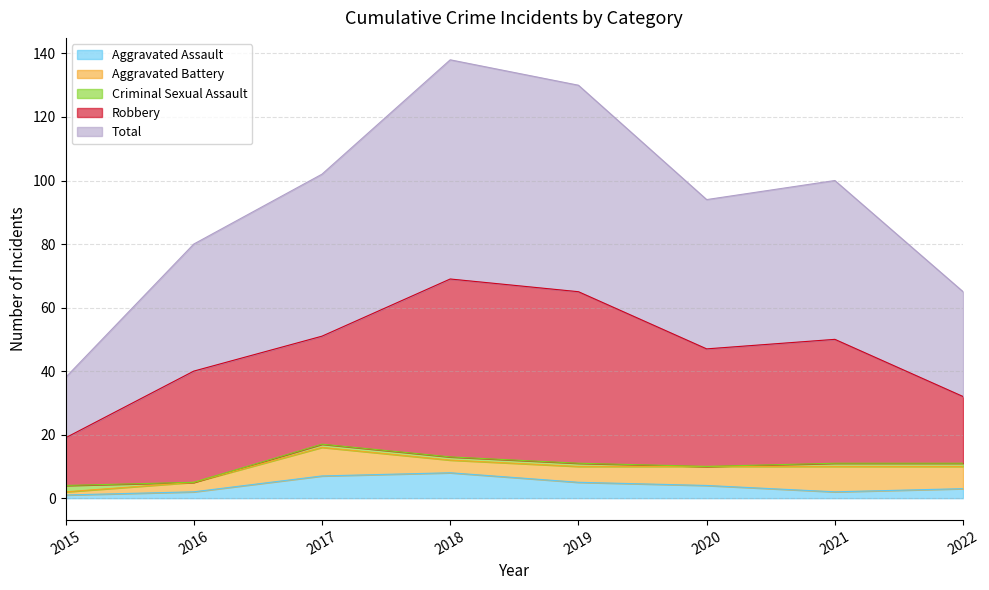

How many values in the Aggravated Assault series exceed 4?

3